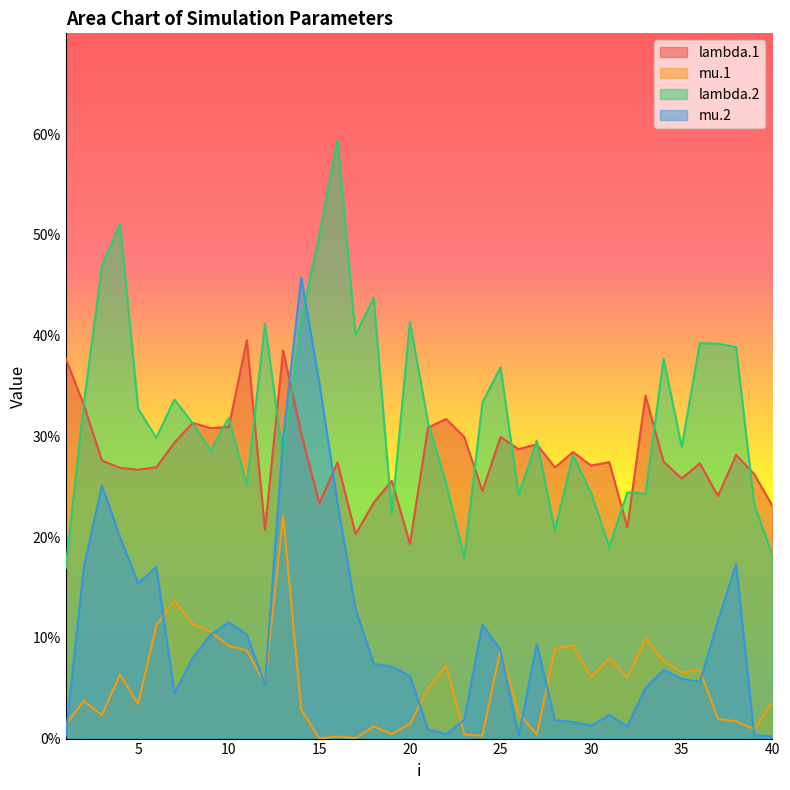

Which has a higher value, 31 or 11?

11